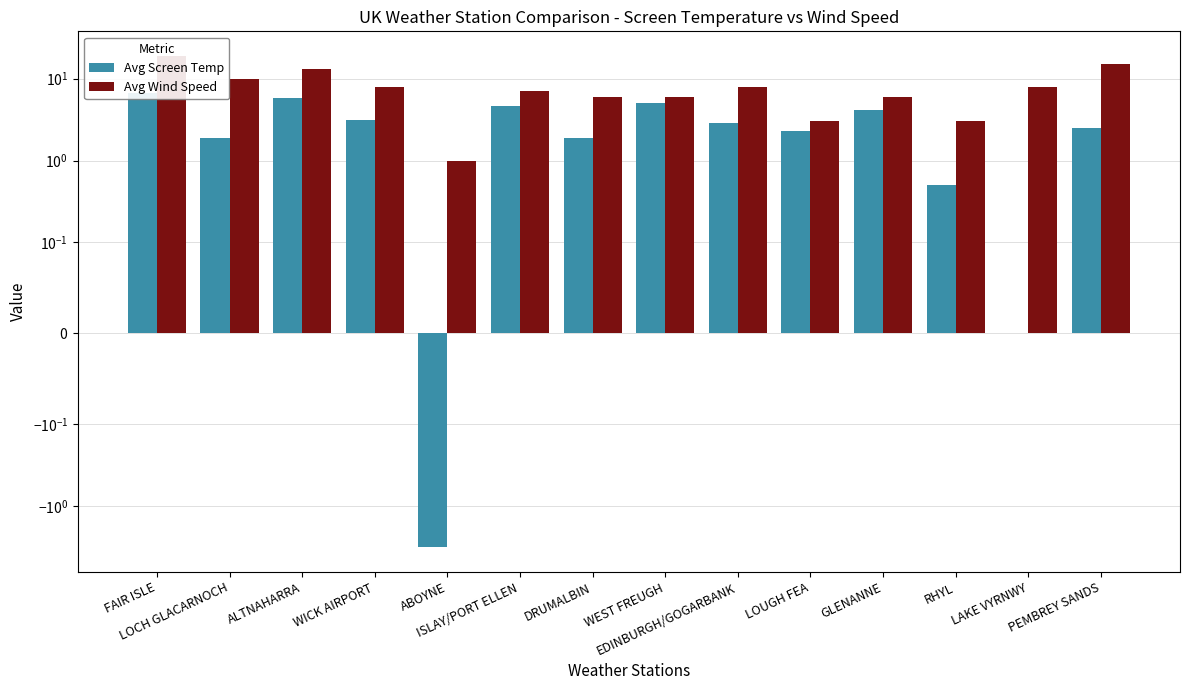

How many values in Avg Screen Temp are above zero?

12